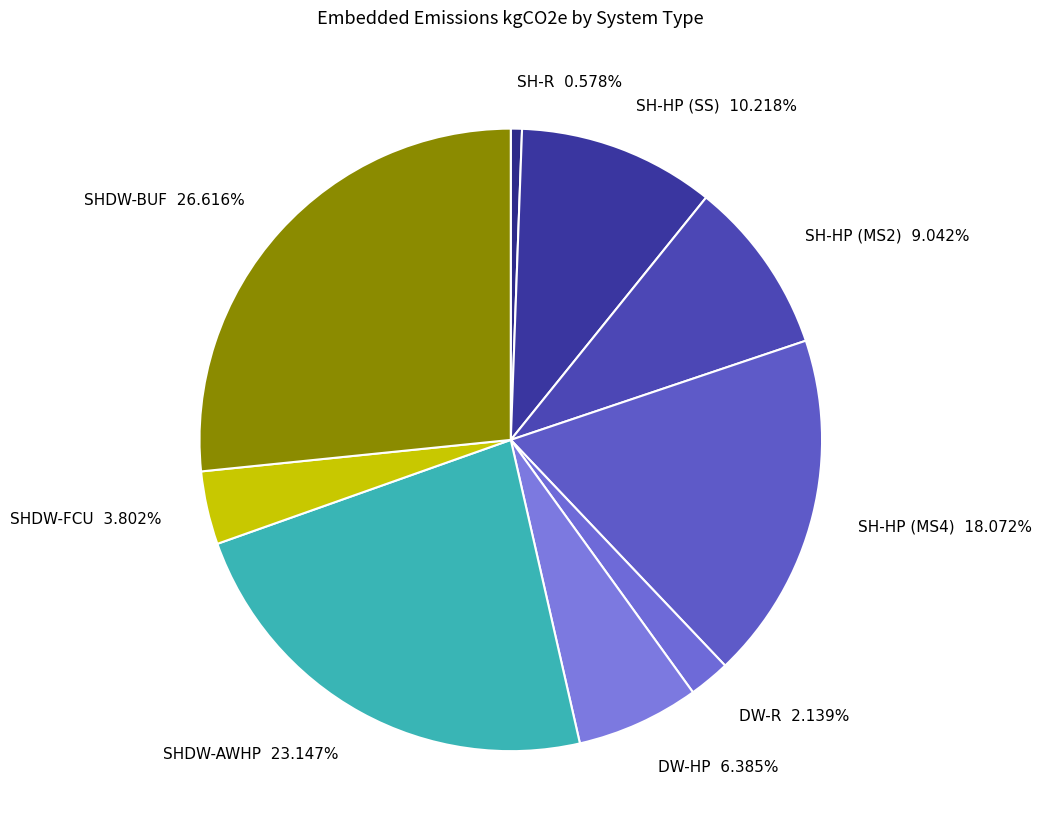

Is it true that SH-R is 1% of the pie?

True